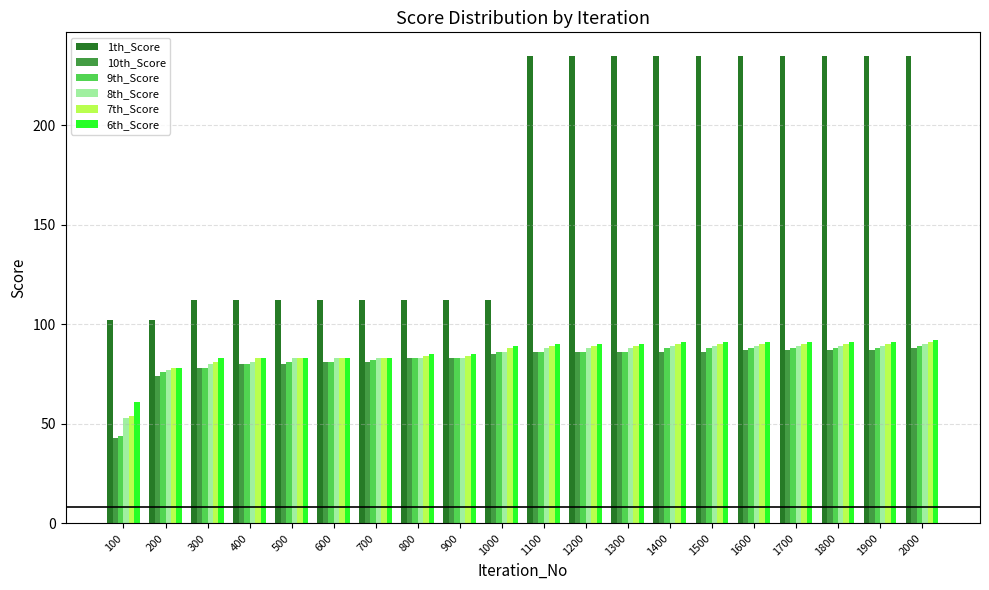

What is the value of the 10th_Score bar at the 14th from the left?

86